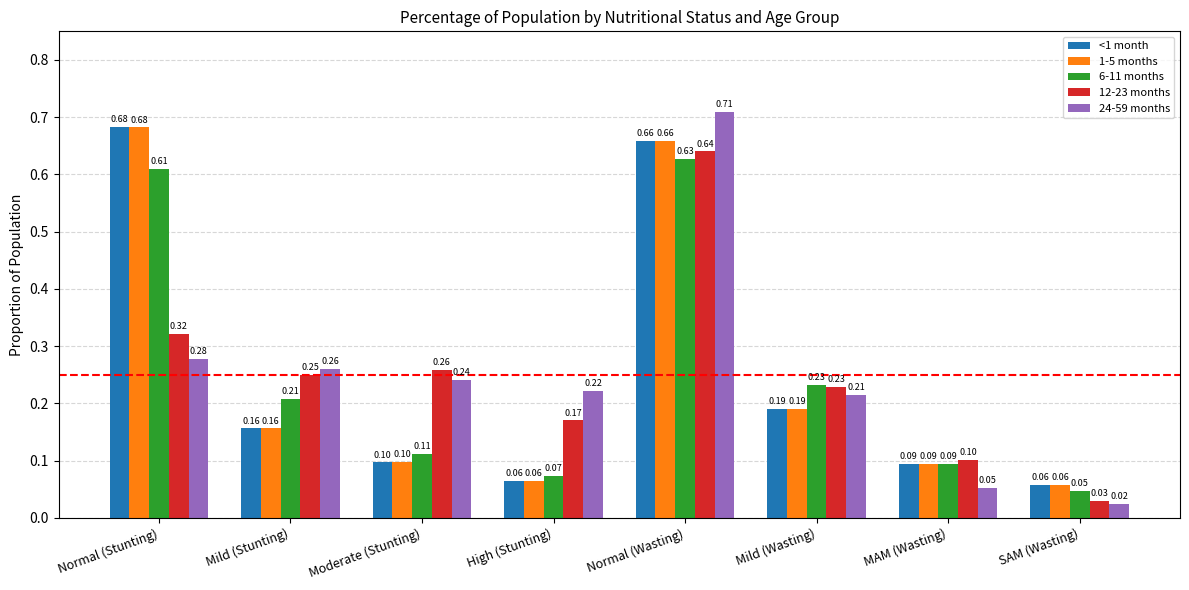

Which series has the largest range (max minus min)?

24-59 months